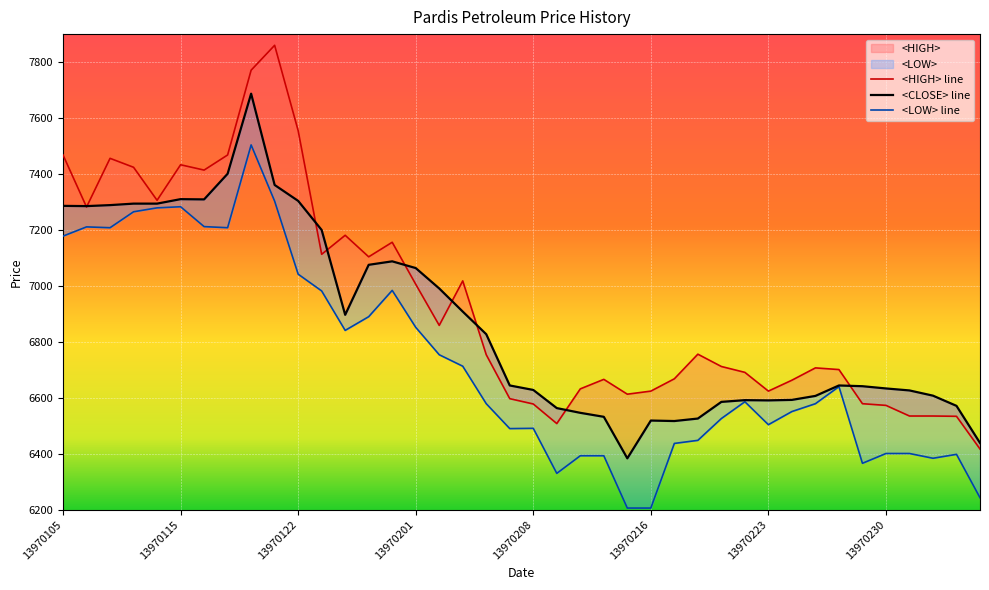

What is the greatest value displayed?

7860.0